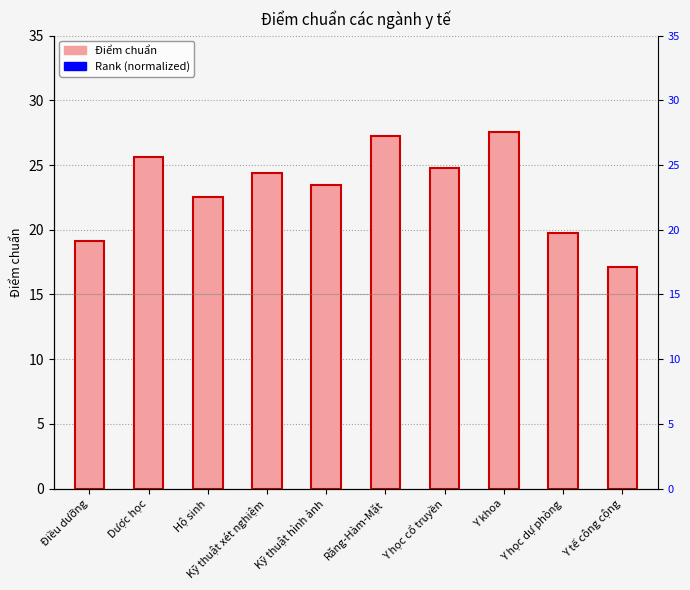

Which series has the largest total across all categories?

rank (normalized)